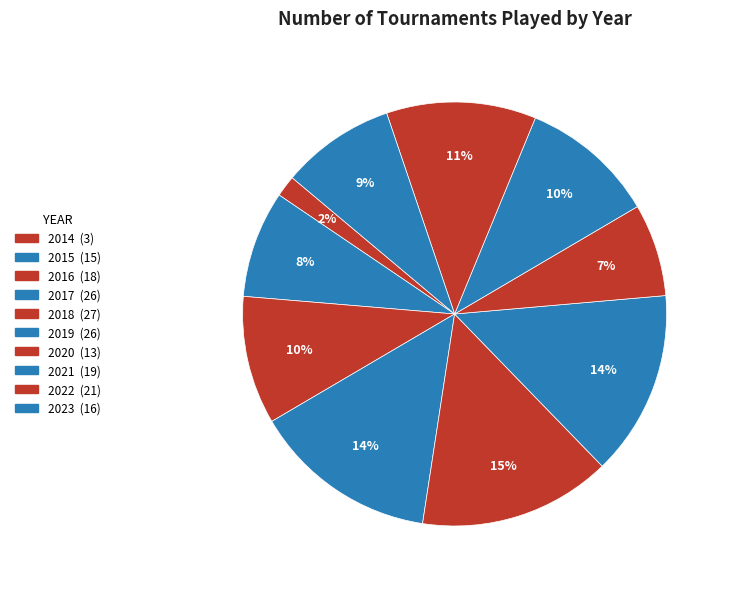

Is it true that 2014 is 2% of the pie?

True